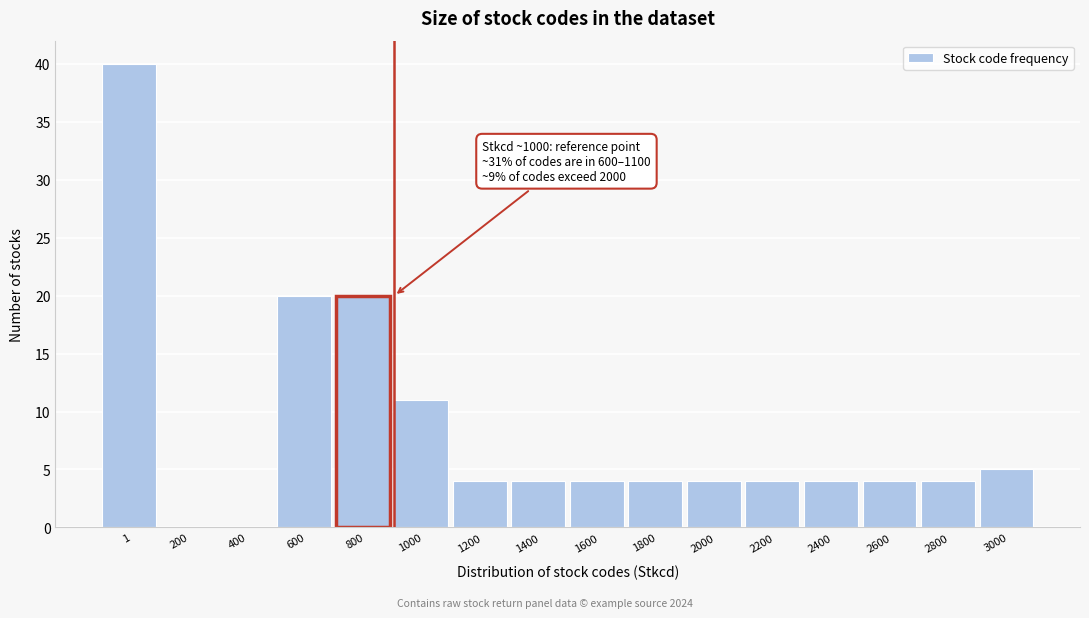

Reading right to left, transcribe all the data shown in this chart.

3000=5	2800=4	2600=4	2400=4	2200=4	2000=4	1800=4	1600=4	1400=4	1200=4	1000=11	800=20	600=20	400=0	200=0	1=40